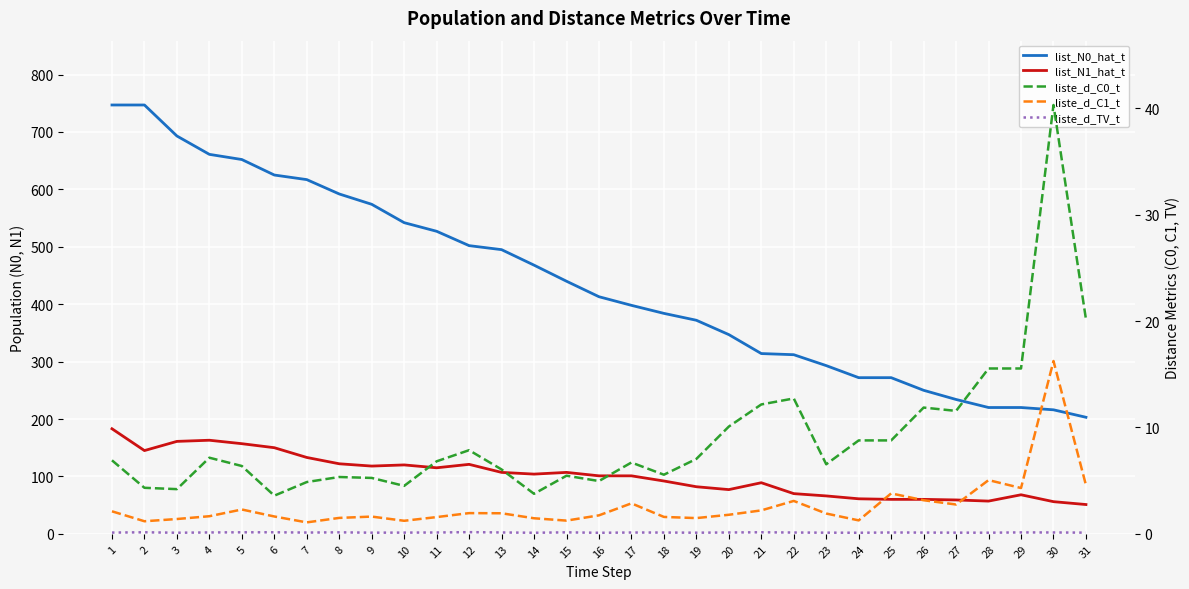

Reading left to right, list all the values displayed in this chart.

list_N0_hat_t: 747.0	747.0	693.0	661.0	652.0	625.0	617.0	592.0	574.0	542.0	527.0	502.0	495.0	468.0	440.0	413.0	398.0	384.0	372.0	347.0	314.0	312.0	293.0	272.0	272.0	250.0	234.0	220.0	220.0	216.0	203.0
list_N1_hat_t: 183.0	145.0	161.0	163.0	157.0	150.0	133.0	122.0	118.0	120.0	115.0	121.0	107.0	104.0	107.0	101.0	101.0	92.0	82.0	77.0	89.0	70.0	66.0	61.0	60.0	60.0	59.0	57.0	68.0	56.0	51.0
liste_d_C0_t: 6.9	4.3	4.2	7.2	6.4	3.6	4.9	5.3	5.3	4.5	6.8	7.9	6.0	3.8	5.5	5.0	6.7	5.6	7.0	10.1	12.2	12.7	6.5	8.8	8.8	11.9	11.6	15.5	15.5	40.3	20.2
liste_d_C1_t: 2.1	1.2	1.4	1.7	2.3	1.6	1.1	1.5	1.6	1.2	1.6	1.9	1.9	1.5	1.2	1.7	2.9	1.6	1.5	1.8	2.2	3.1	1.9	1.3	3.8	3.2	2.8	5.0	4.3	16.2	4.6
liste_d_TV_t: 0.1	0.1	0.1	0.1	0.1	0.1	0.1	0.1	0.1	0.1	0.1	0.2	0.1	0.1	0.1	0.1	0.1	0.1	0.1	0.1	0.1	0.1	0.1	0.1	0.1	0.1	0.1	0.1	0.1	0.1	0.1